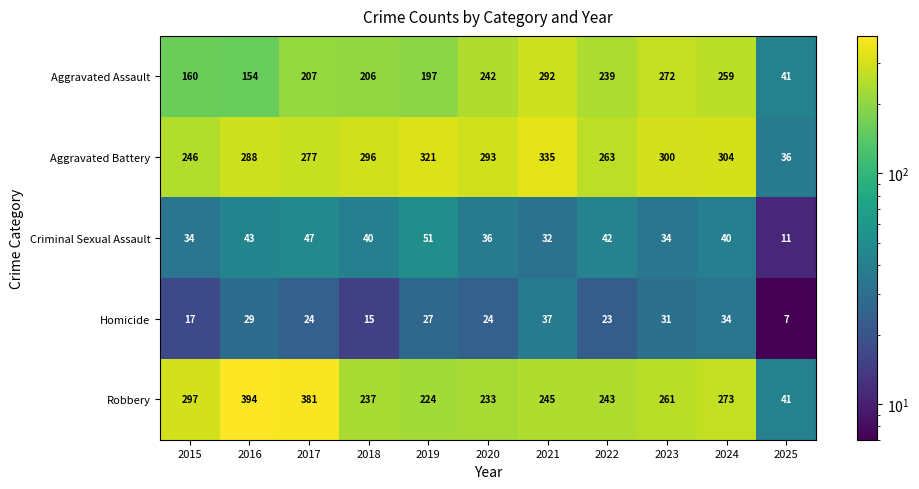

At how many categories does at least one series exceed 385?

1